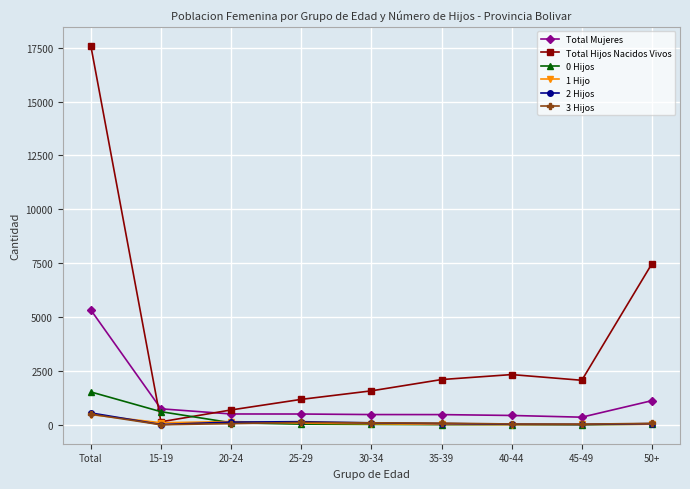

What is the difference between the highest and lowest values at 40-44?

2321